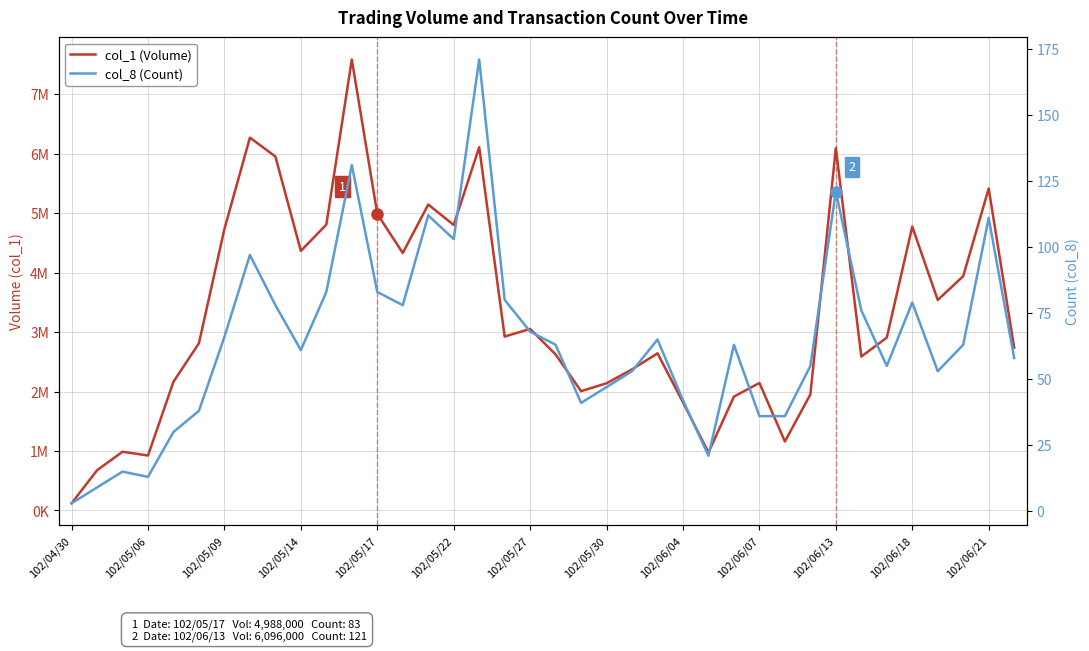

Rank the series by their maximum value, from highest to lowest.

col_1 (Volume), col_8 (Count)